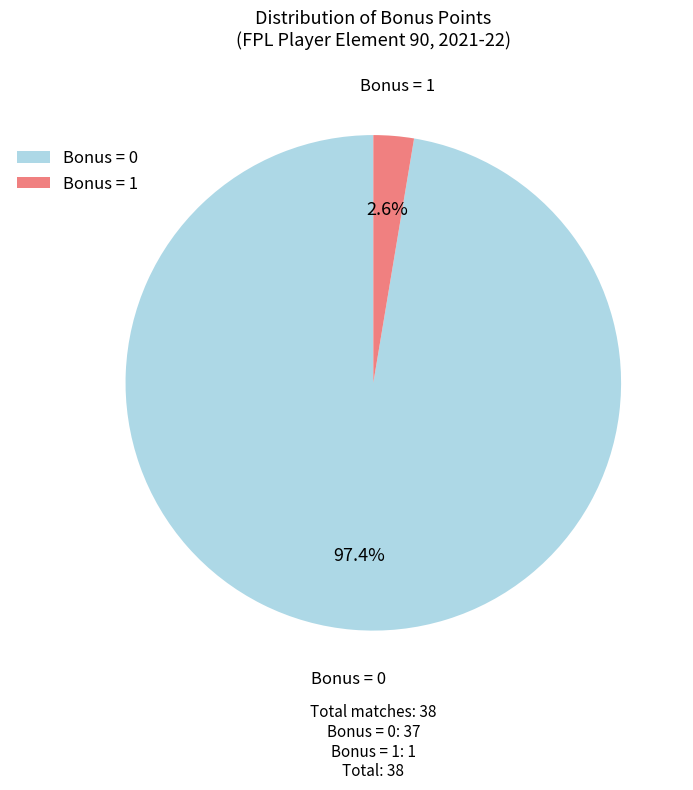

What percentage is NOT represented by Bonus = 1?

97.4%